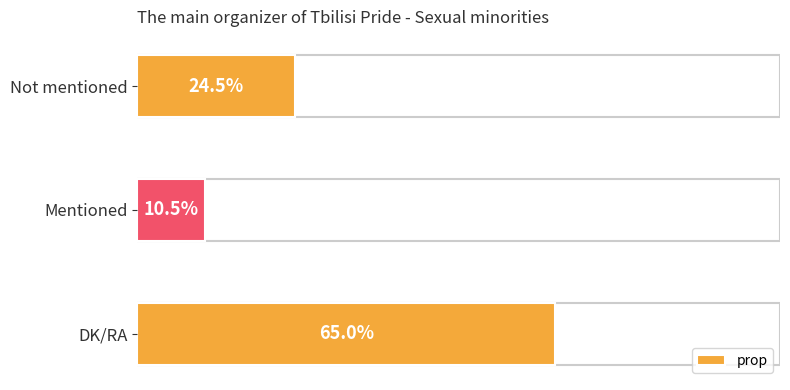

Which label corresponds to the largest value in the chart?

DK/RA